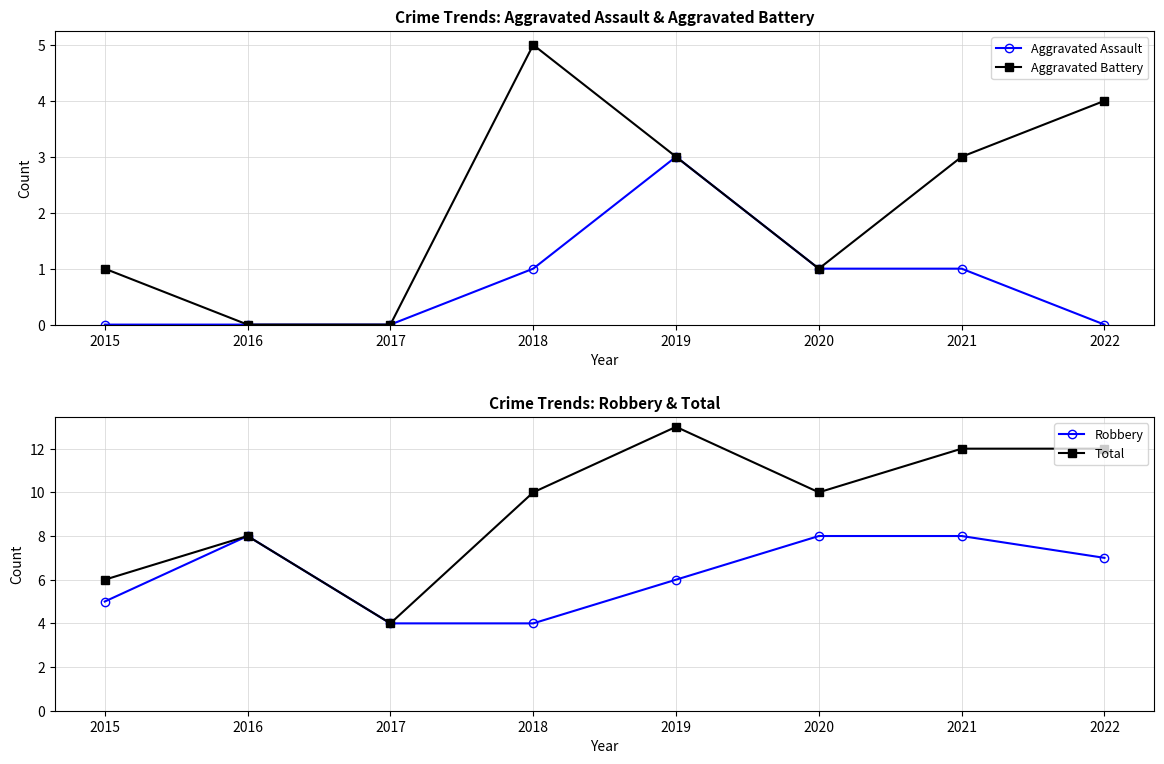

Where does the Total series first go above 10?

2019